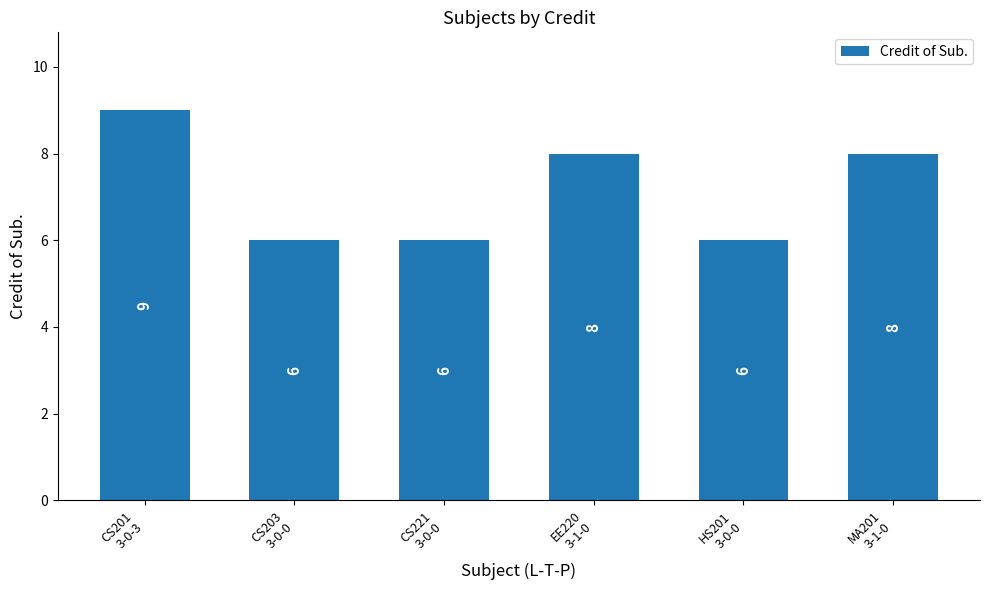

What is the value of the 6th bar from the left?

8